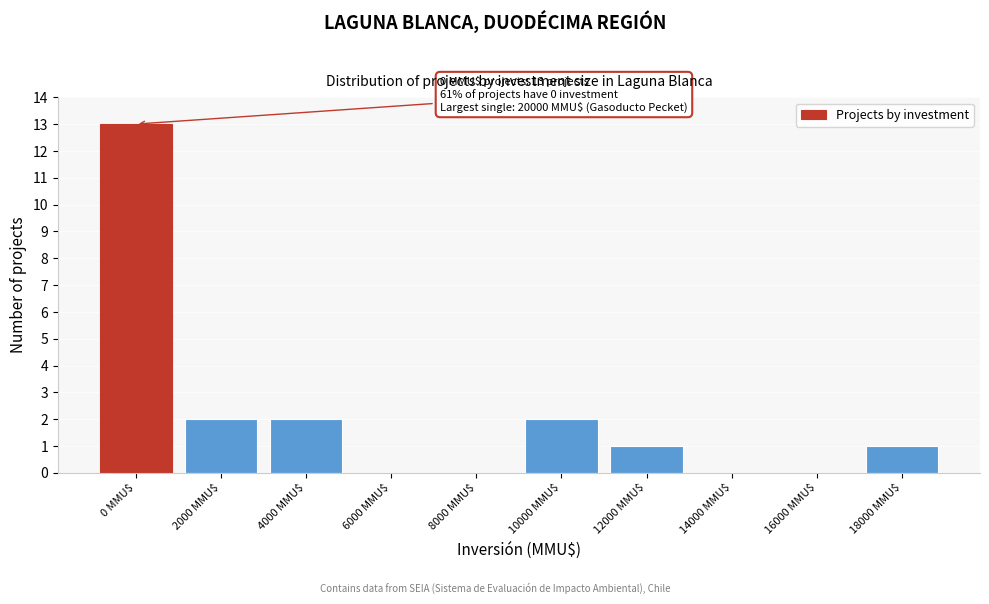

What is the sum of all values?

21